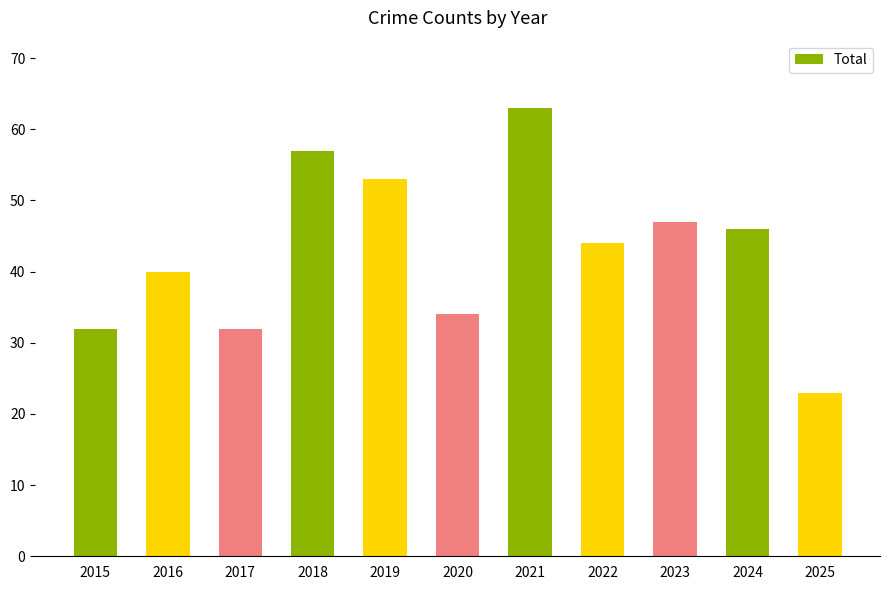

What is the value of the 8th bar from the left?

44